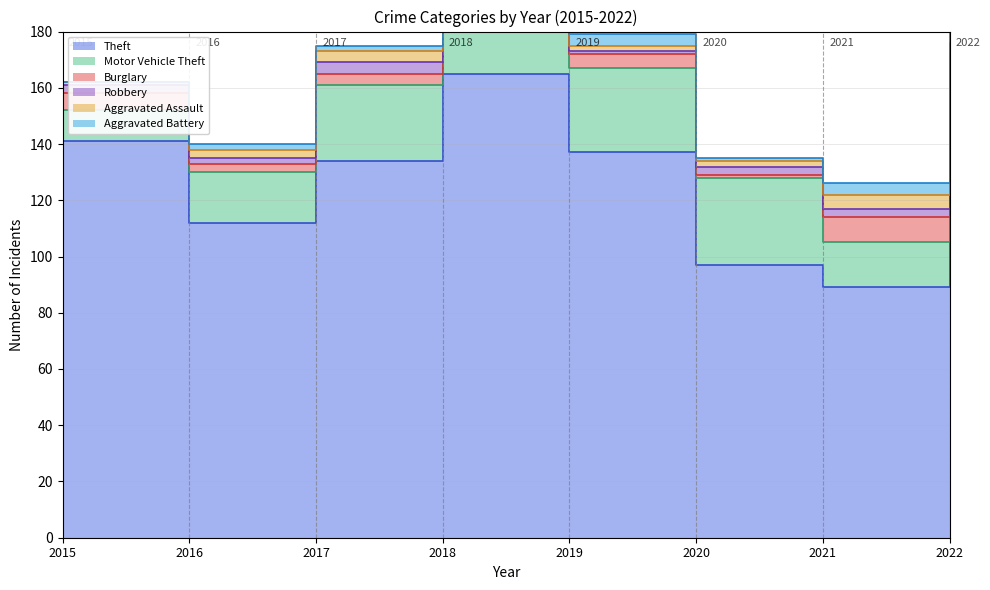

The Aggravated Battery series shows 1 at 2019. True or false?

False